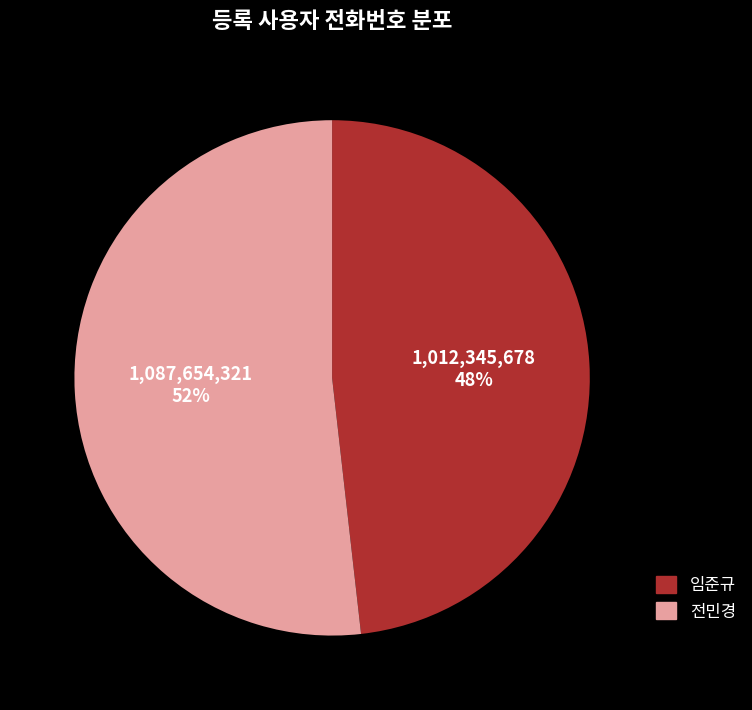

Is the sum of 임준규 and 전민경 greater than half?

Yes